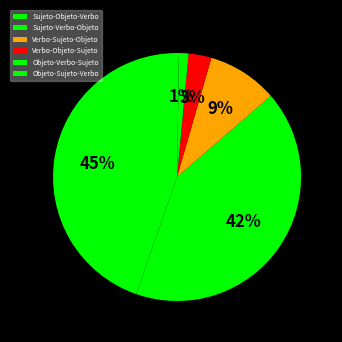

What is the largest slice in the pie chart?

Sujeto-Objeto-Verbo